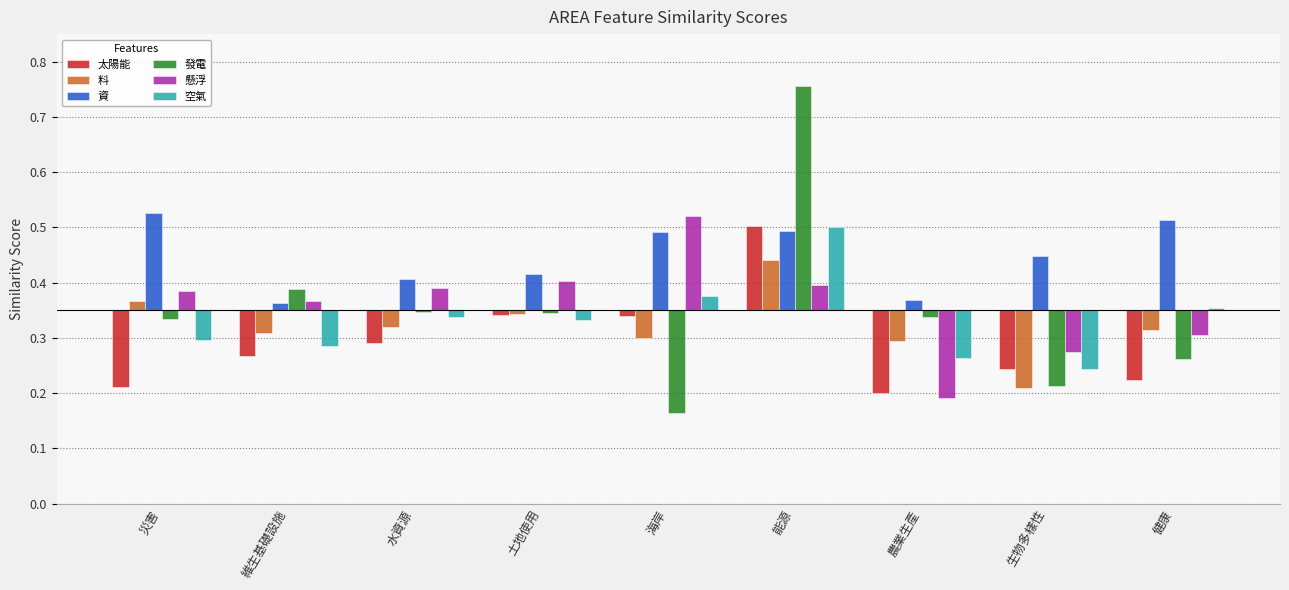

What is the label of the 2nd bar from the left?

維生基礎設施